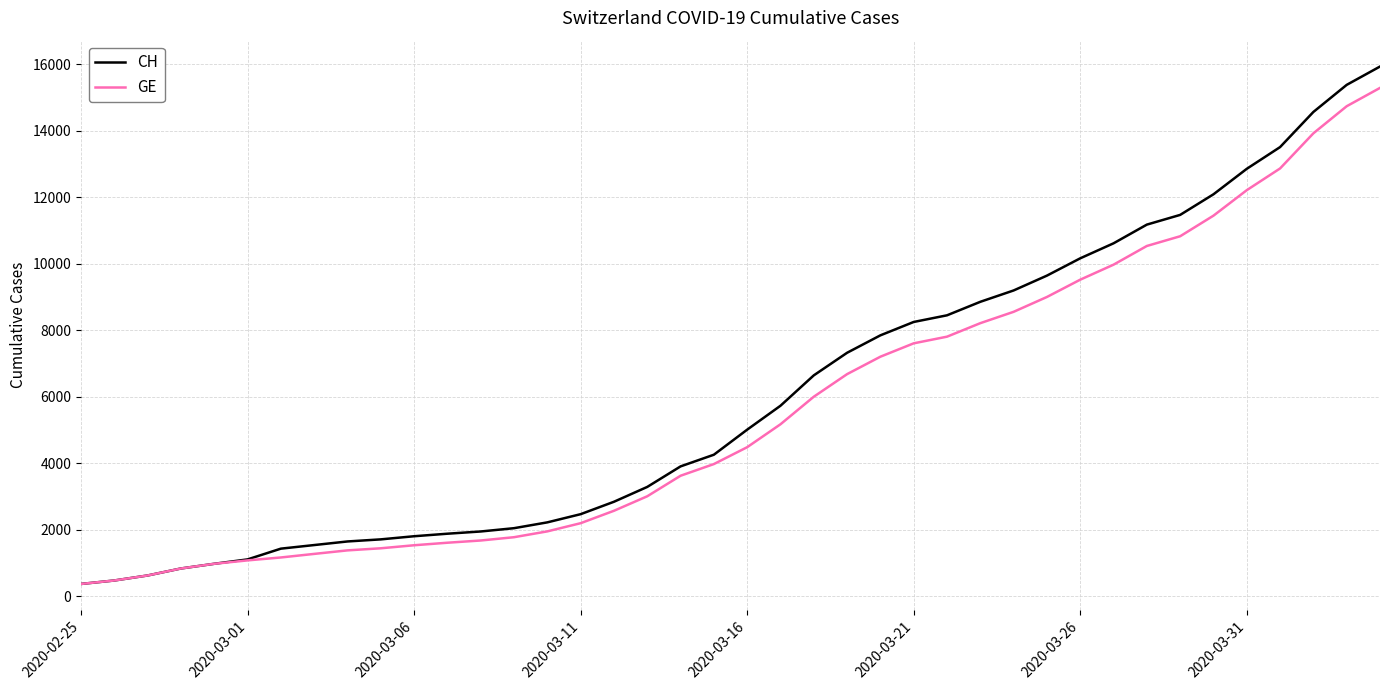

What is the greatest value displayed?

15926